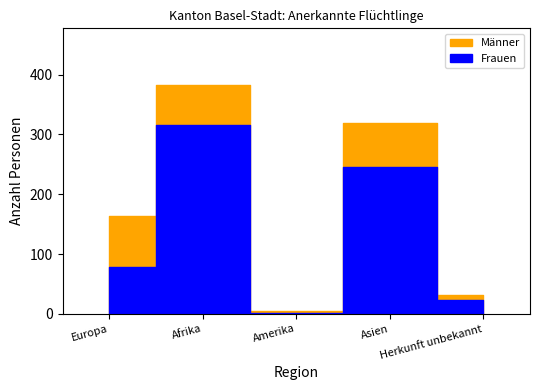

True or false: Amerika and Asien intersect in this chart.

False